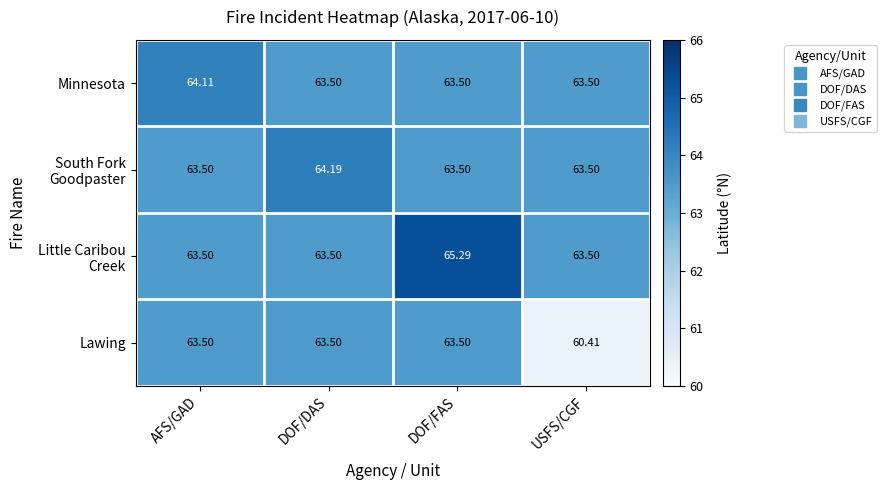

Which series changed the most between DOF/DAS and USFS/CGF?

Lawing